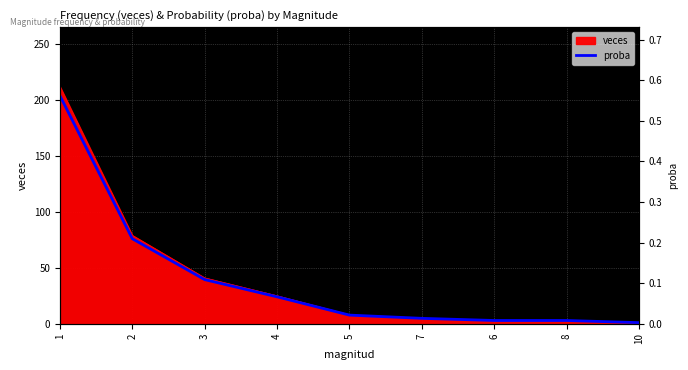

Count the number of categories in the chart.

9